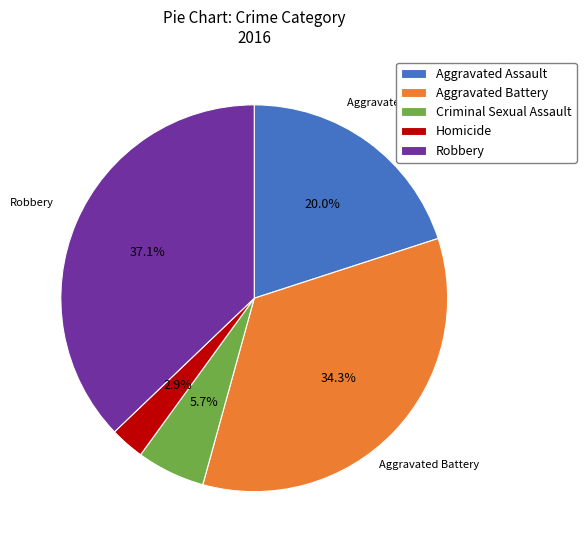

Count the number of slices in the pie.

5